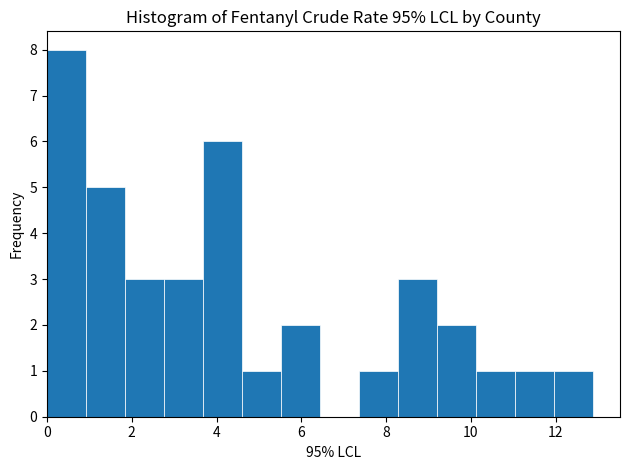

Reading left to right, transcribe this chart: for each bar, give the range it covers on the x-axis and its height. Neither the bar edges nor the heights are printed on the chart, so give them approximately, as read against the axes.

0.0 to 1.0: 8
1.0 to 1.8: 5
1.8 to 2.8: 3
2.8 to 3.6: 3
3.6 to 4.6: 6
4.6 to 5.6: 1
5.6 to 6.4: 2
6.4 to 7.4: 0
7.4 to 8.2: 1
8.2 to 9.2: 3
9.2 to 10.2: 2
10.2 to 11.0: 1
11.0 to 12.0: 1
12.0 to 12.8: 1